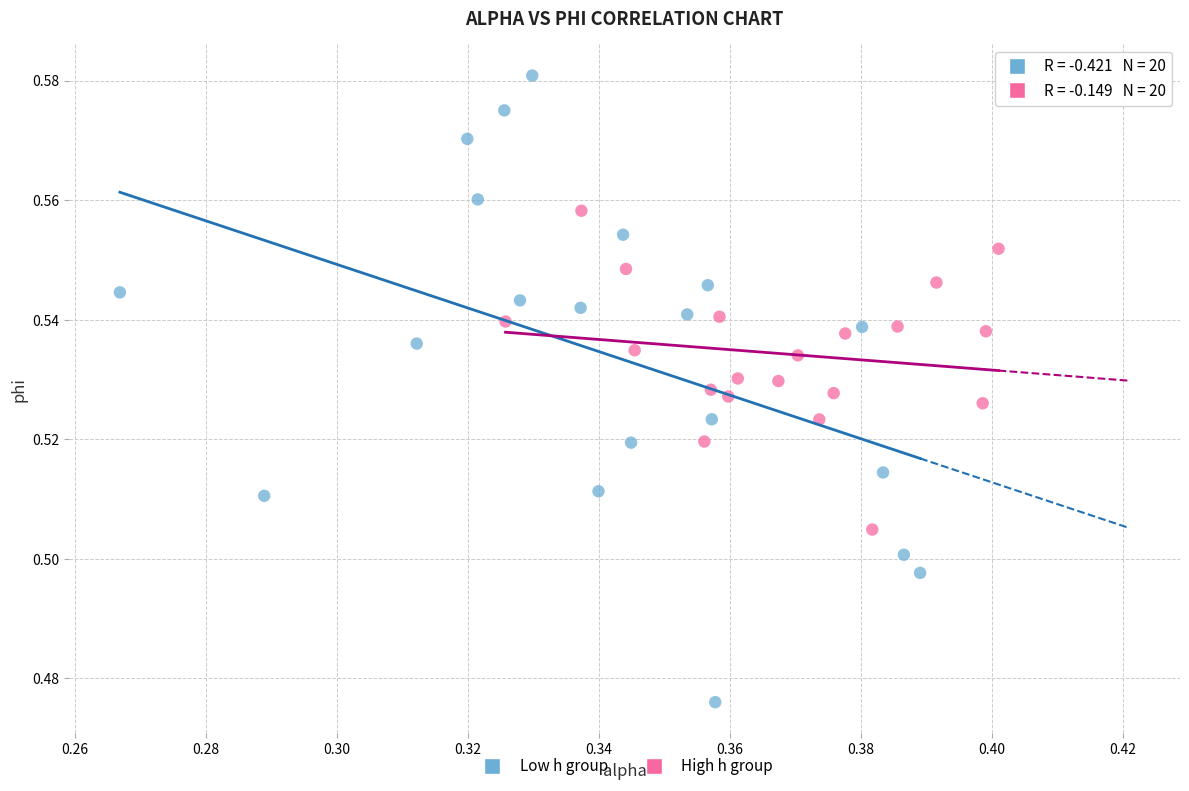

Which series has the largest Y range (max minus min)?

Low h group